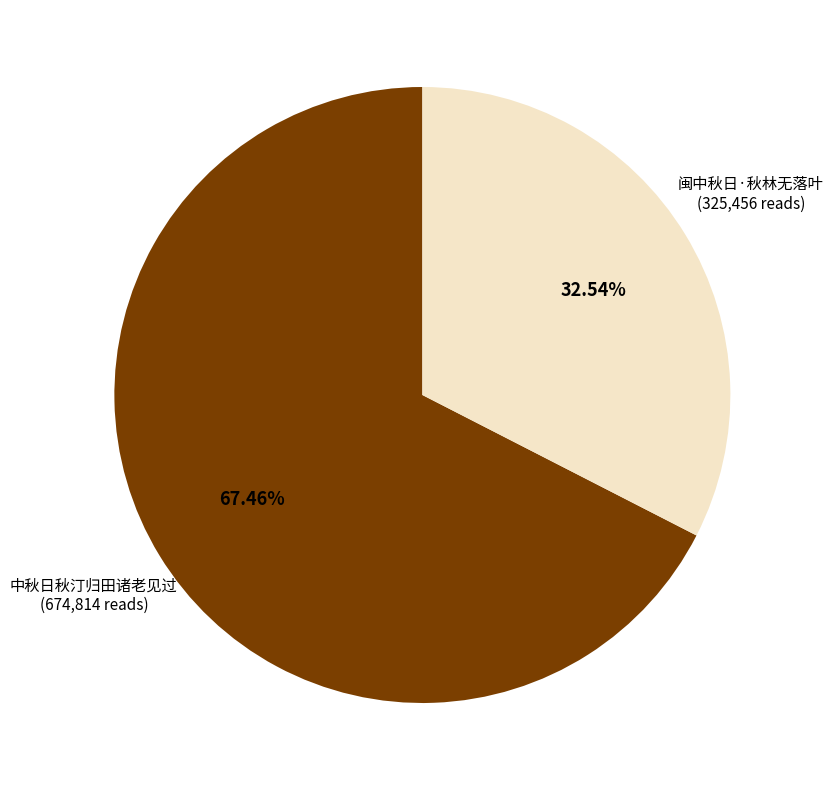

Is there any slice that represents more than half of the pie?

Yes